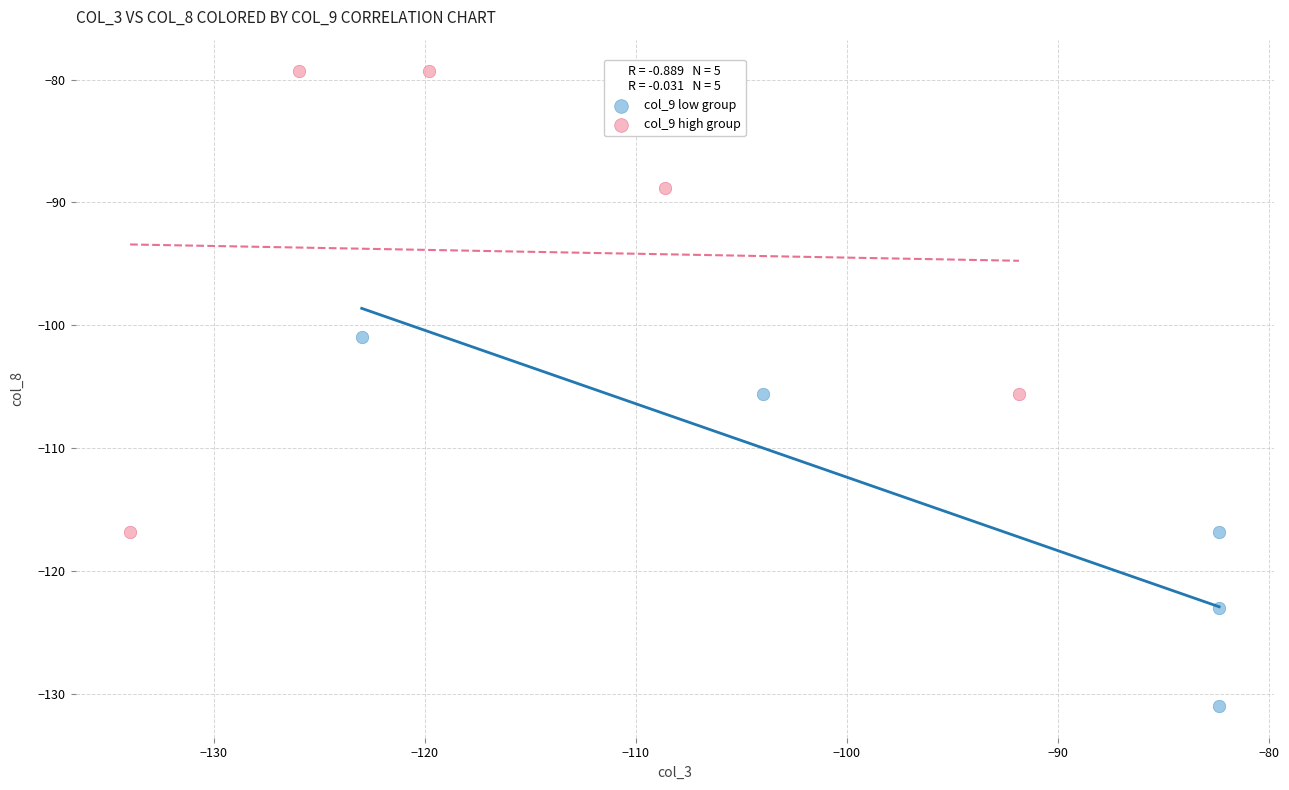

Which series has the largest Y range (max minus min)?

col_9 high group